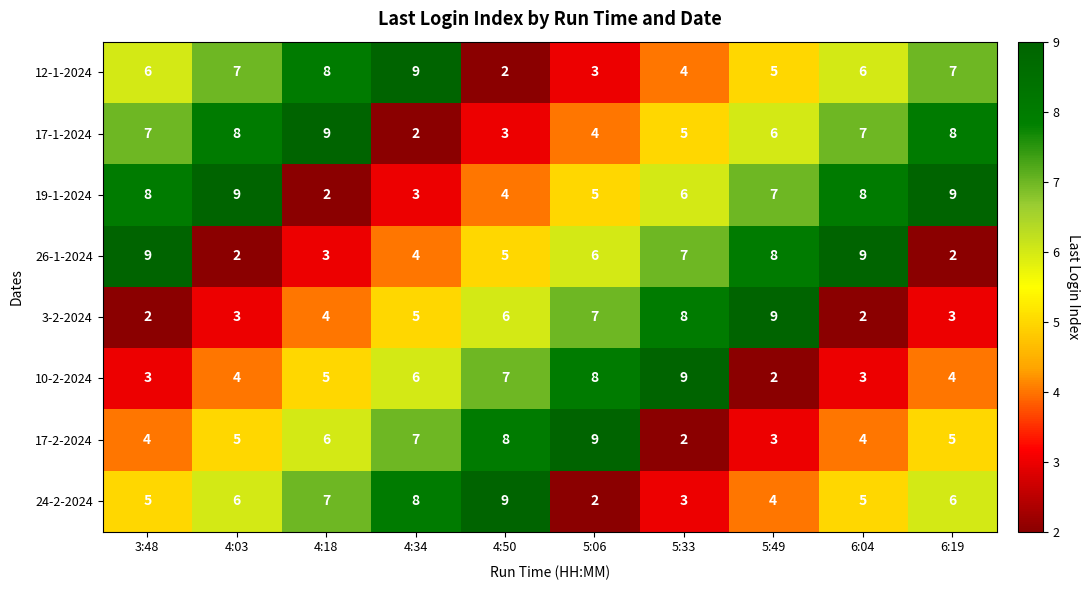

The 17-1-2024 series shows 8 at 4:03. True or false?

True